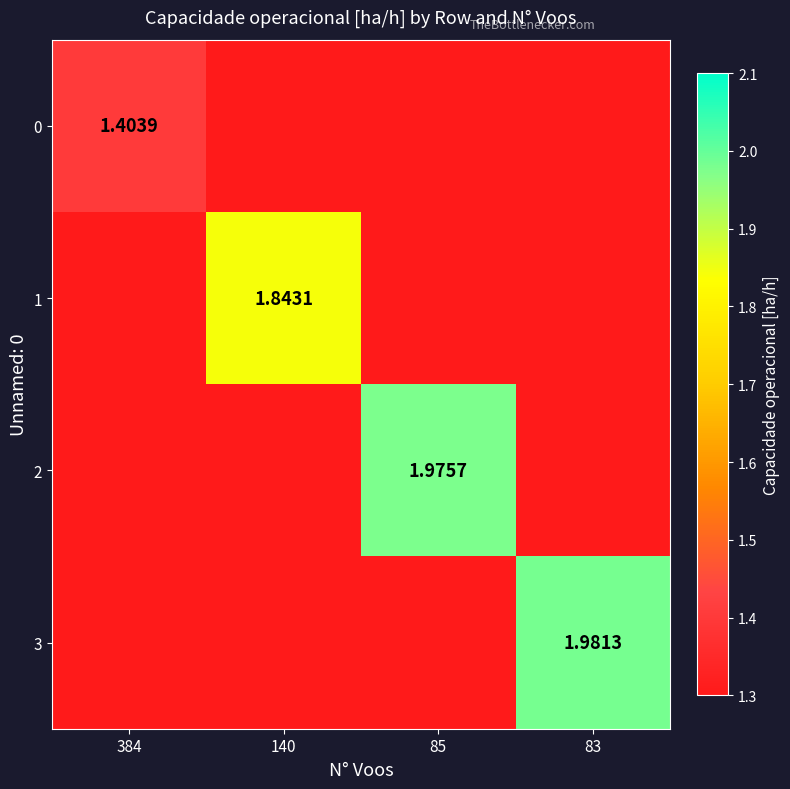

List the labels in order of 3 value, largest first.

83, 384, 140, 85